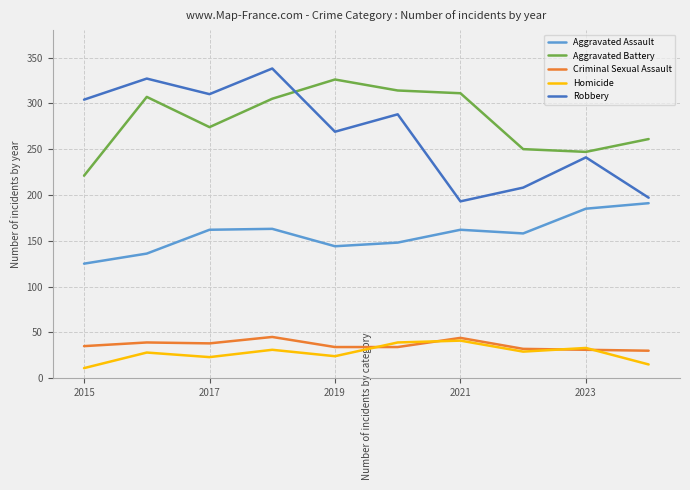

What is the lowest value of the Criminal Sexual Assault series?

30